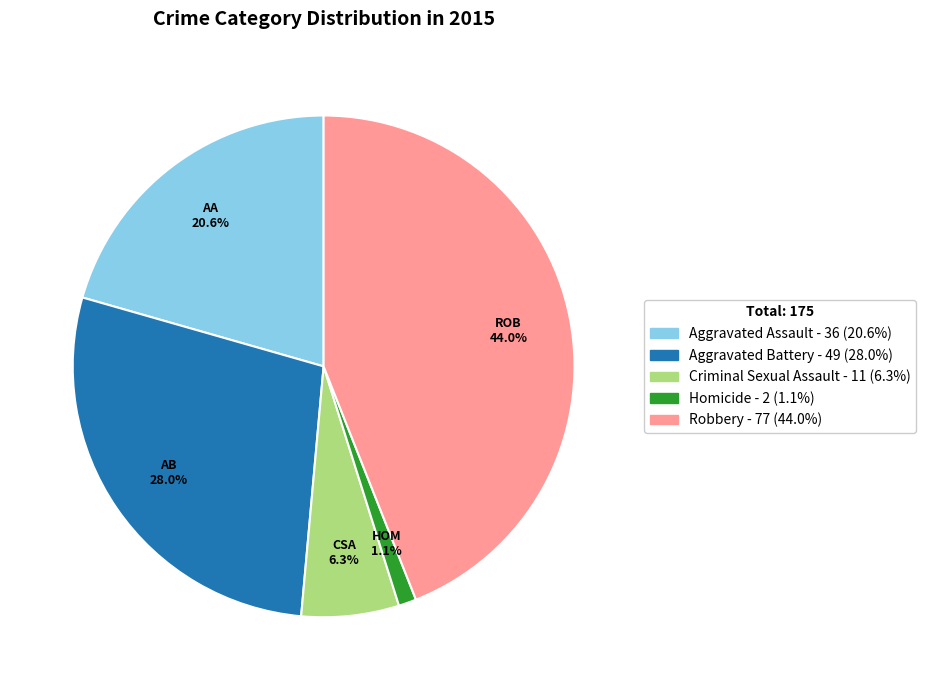

To the nearest percent, what is the difference between the largest and smallest slice percentages?

43%